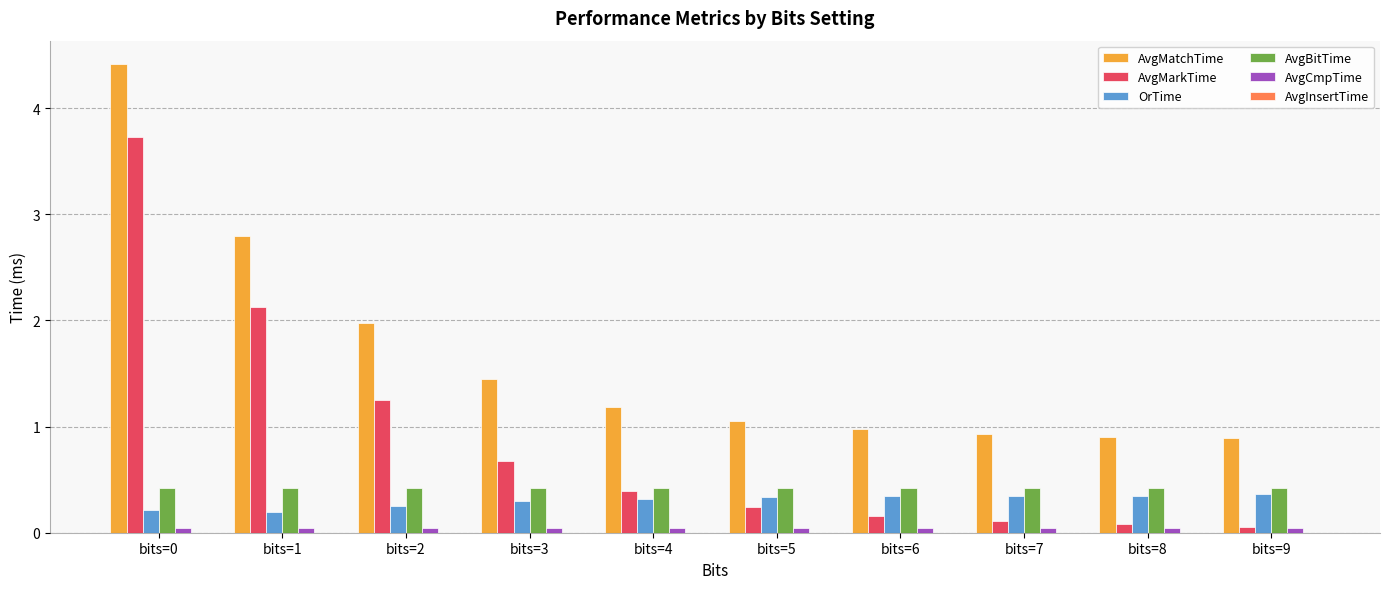

True or false: AvgMarkTime has a value of 0.2 at bits=6.

True